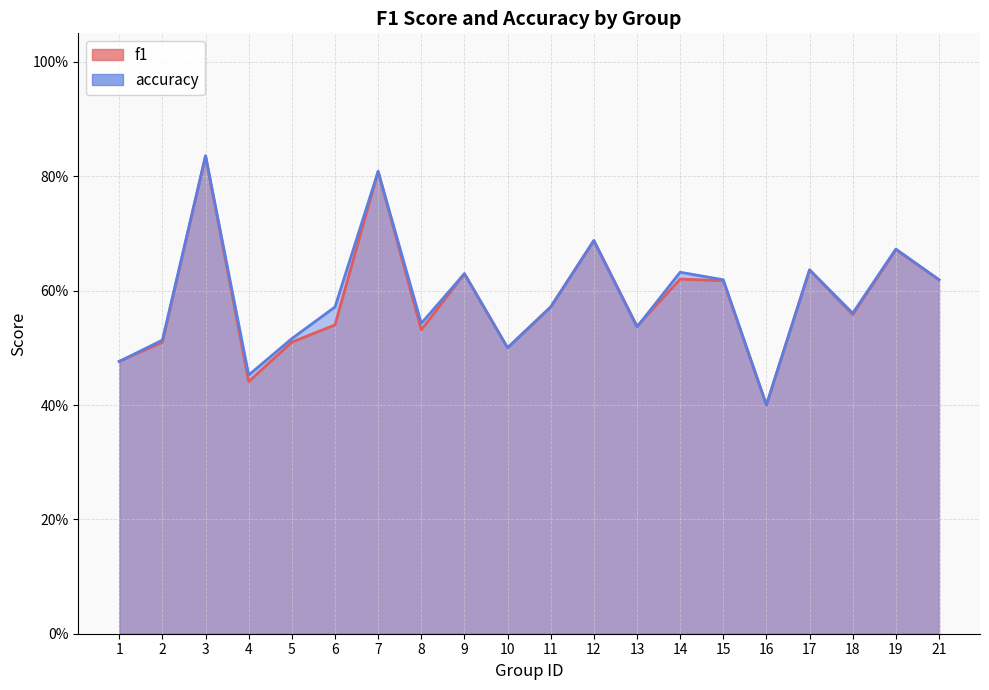

Reading left to right, what are all the values shown in this chart?

f1: 0.5	0.5	0.8	0.4	0.5	0.5	0.8	0.5	0.6	0.5	0.6	0.7	0.5	0.6	0.6	0.4	0.6	0.6	0.7	0.6
accuracy: 0.5	0.5	0.8	0.5	0.5	0.6	0.8	0.5	0.6	0.5	0.6	0.7	0.5	0.6	0.6	0.4	0.6	0.6	0.7	0.6